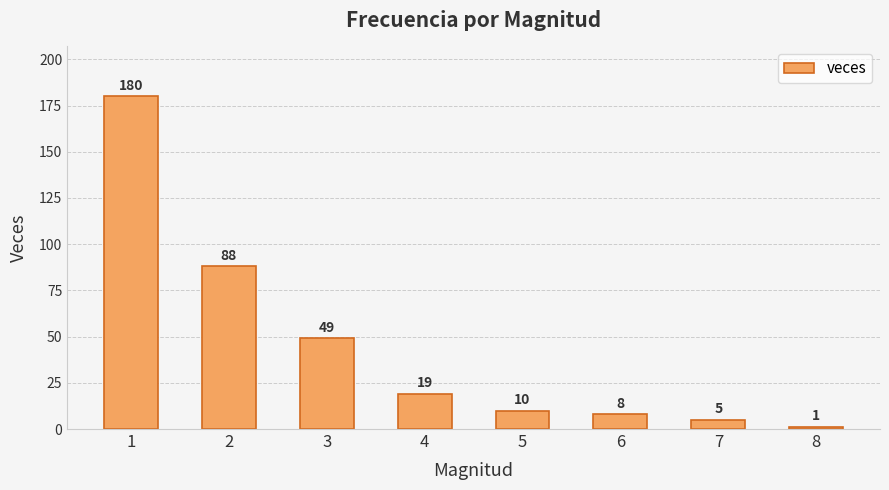

What is the value of the 6th bar from the left?

8